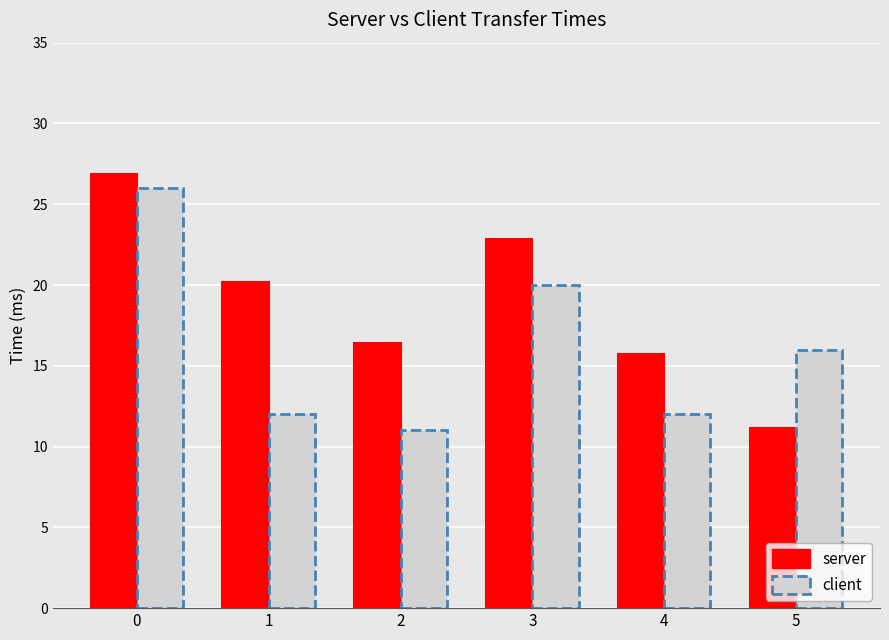

How many series are shown in this chart?

2